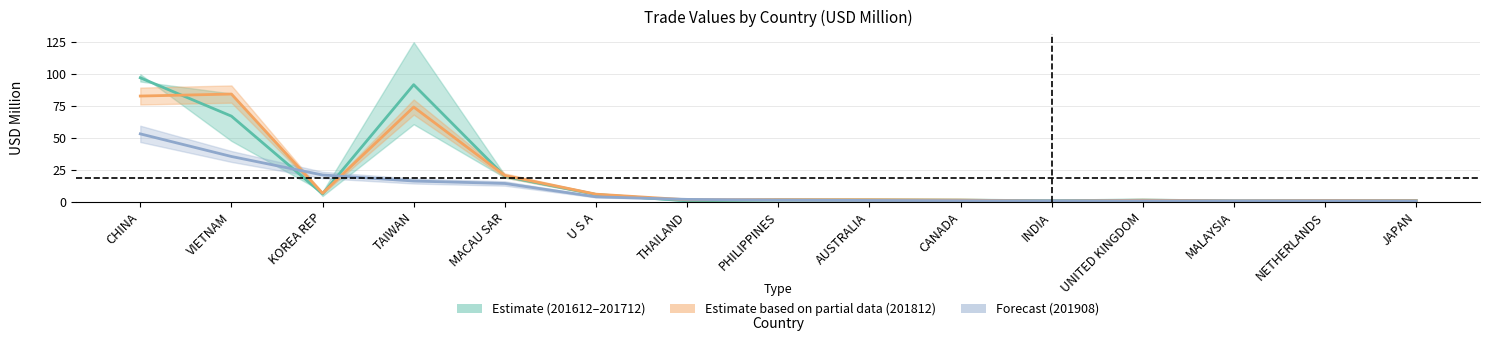

At which label is Estimate (201612-201712) closest to 48?

VIETNAM